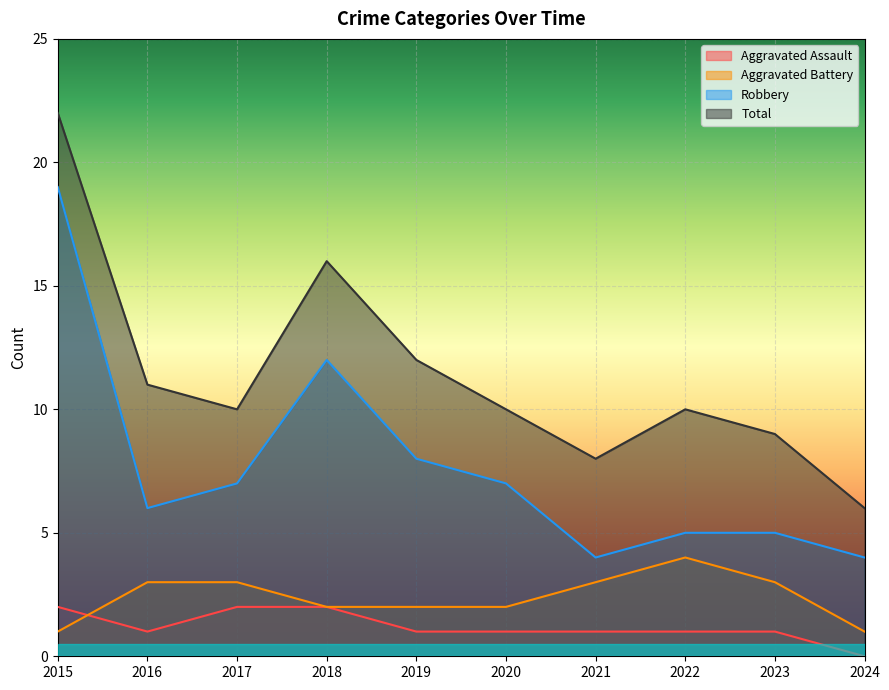

Rank the categories by Robbery value from lowest to highest.

2021, 2024, 2022, 2023, 2016, 2017, 2020, 2019, 2018, 2015